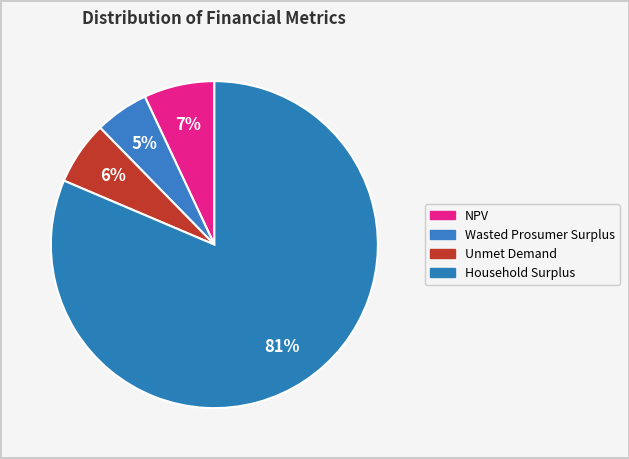

Is there a majority slice in this chart?

Yes